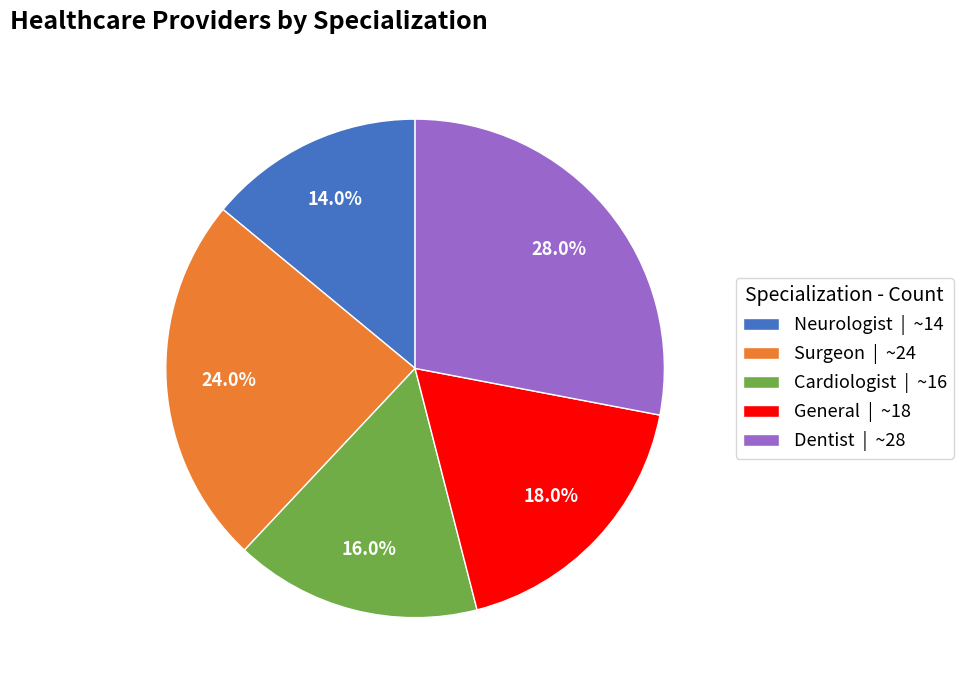

Approximately how many times larger is the value at Cardiologist | ~16 compared to Dentist | ~28?

0.6